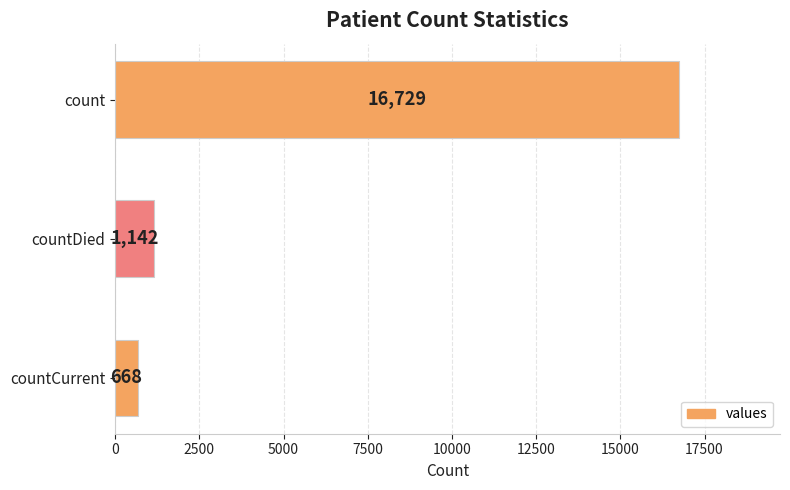

Reading top to bottom, extract all data points from this chart.

count=16729	countDied=1142	countCurrent=668